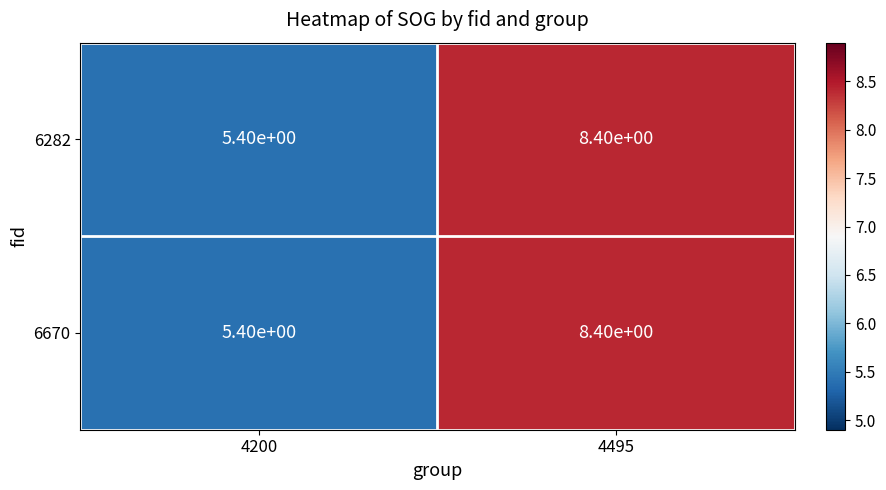

What is the sum of the 6670 values at 4200 and 4495?

13.8